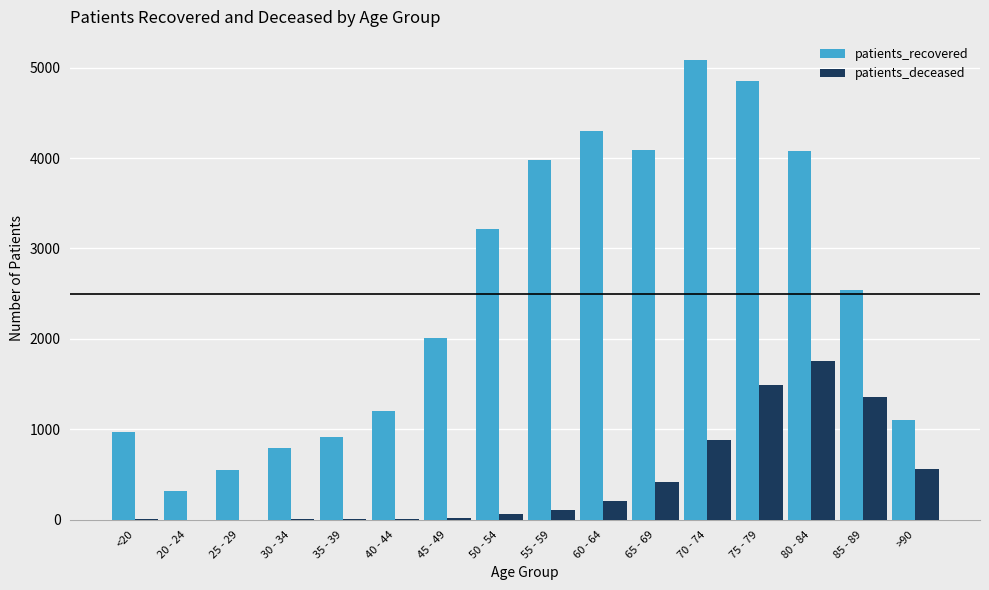

What is the average value of the patients_recovered series?

2499